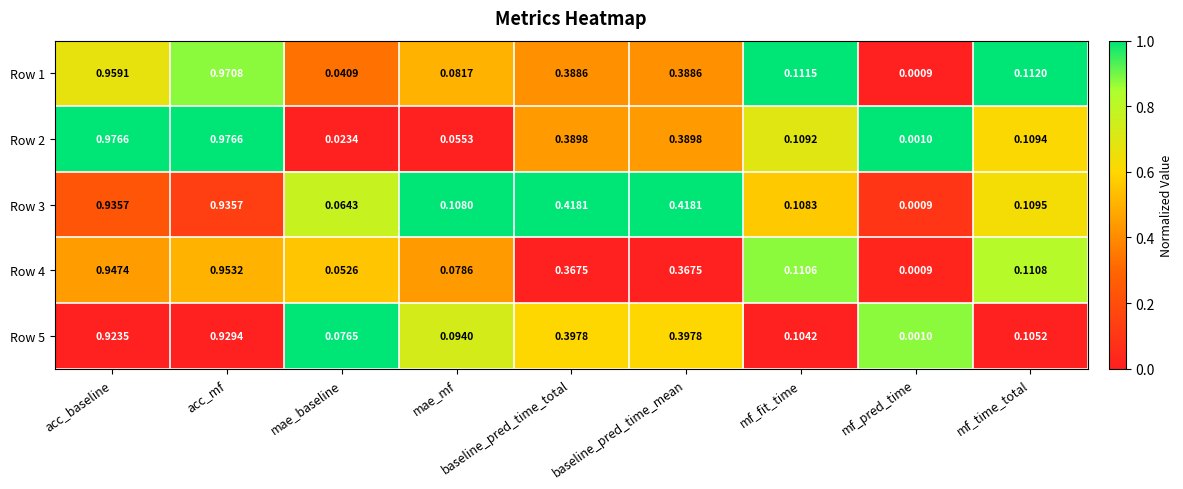

At which label is Row 5 closest to 0?

mf_pred_time